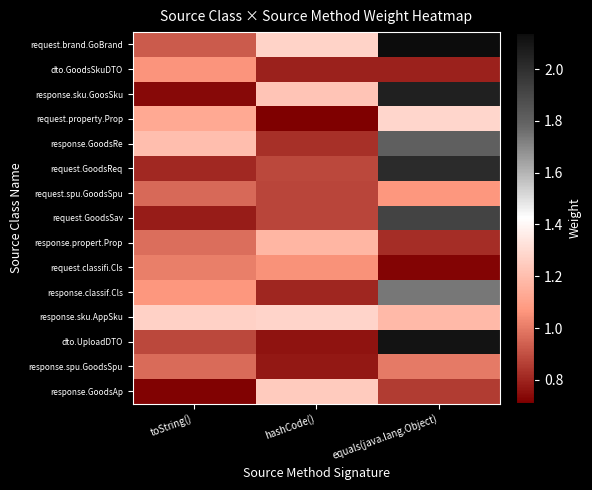

Which series has the largest range (max minus min)?

dto.UploadDTO